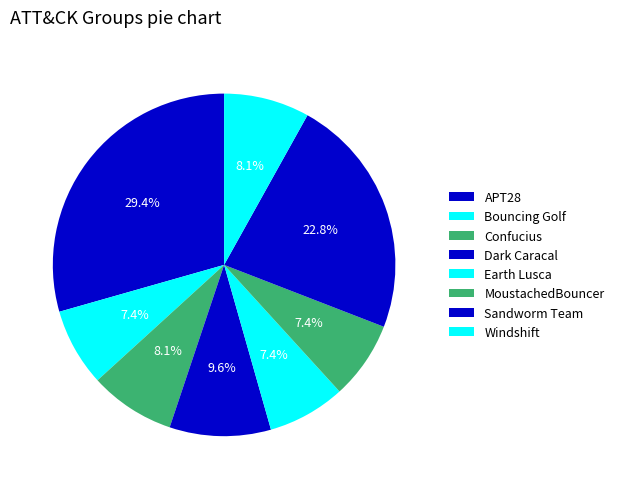

What percentage is the Confucius slice, to the nearest percent?

8%